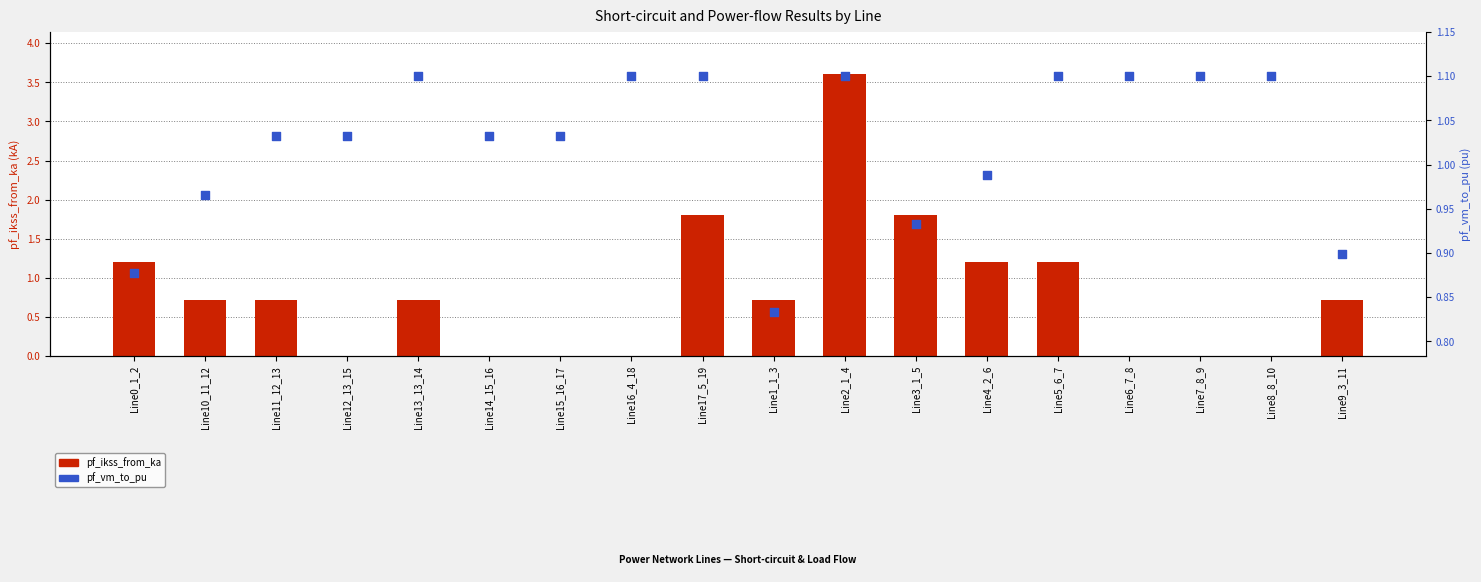

Is the value of pf_ikss_from_ka at Line3_1_5 greater than the value of pf_vm_to_pu at Line16_4_18?

Yes